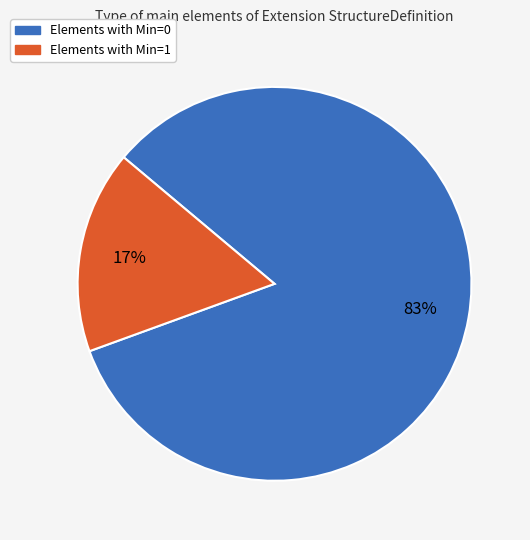

To the nearest percent, what is the average slice percentage?

50%